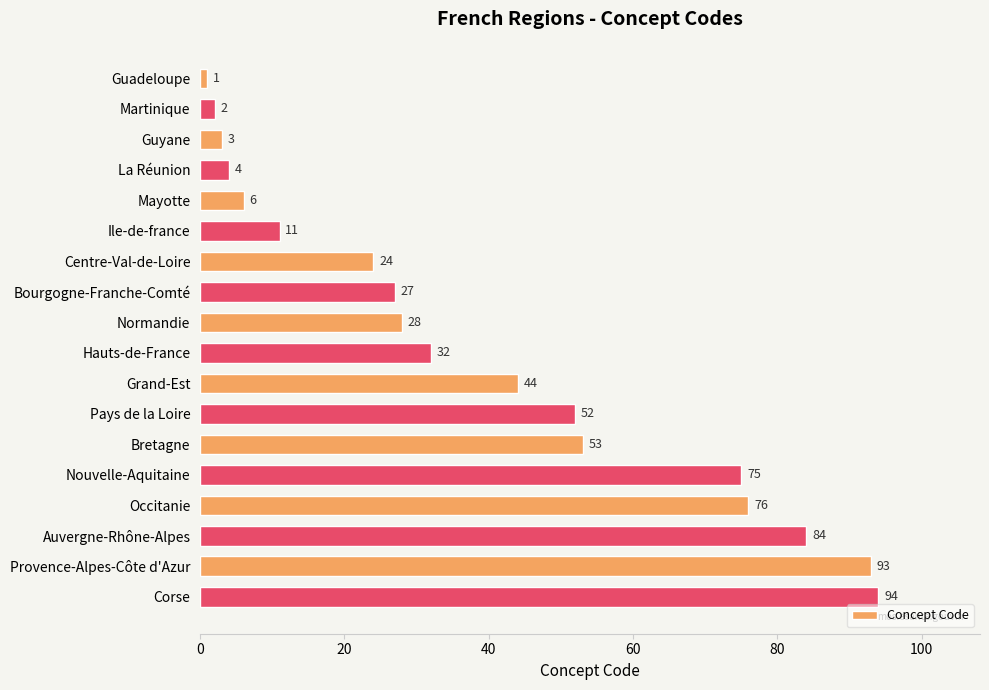

At which label is the value closest to 47?

Grand-Est